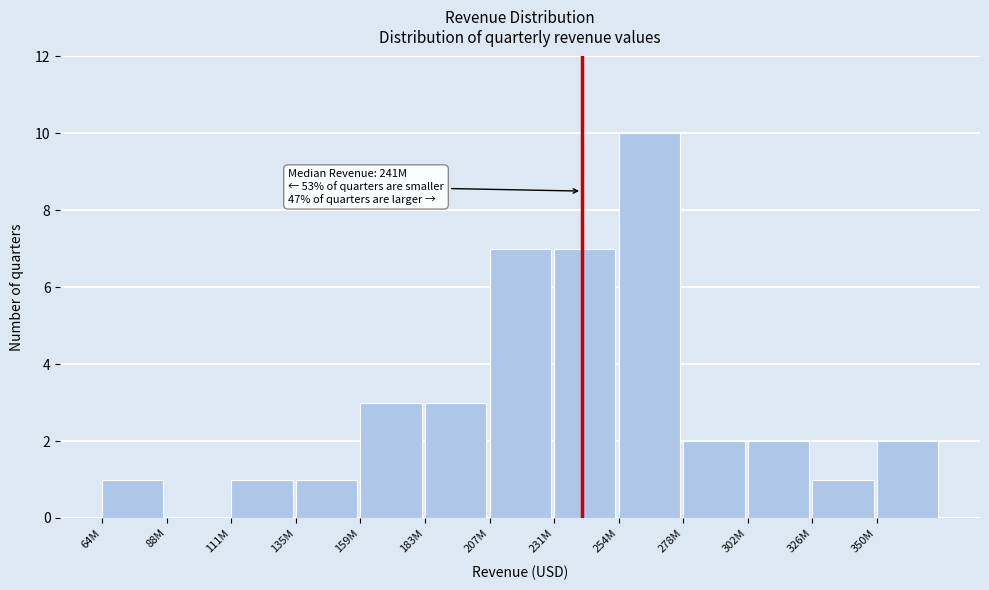

Reading left to right, transcribe all the data shown in this chart.

64M=1	88M=0	111M=1	135M=1	159M=3	183M=3	207M=7	231M=7	254M=10	278M=2	302M=2	326M=1	350M=2